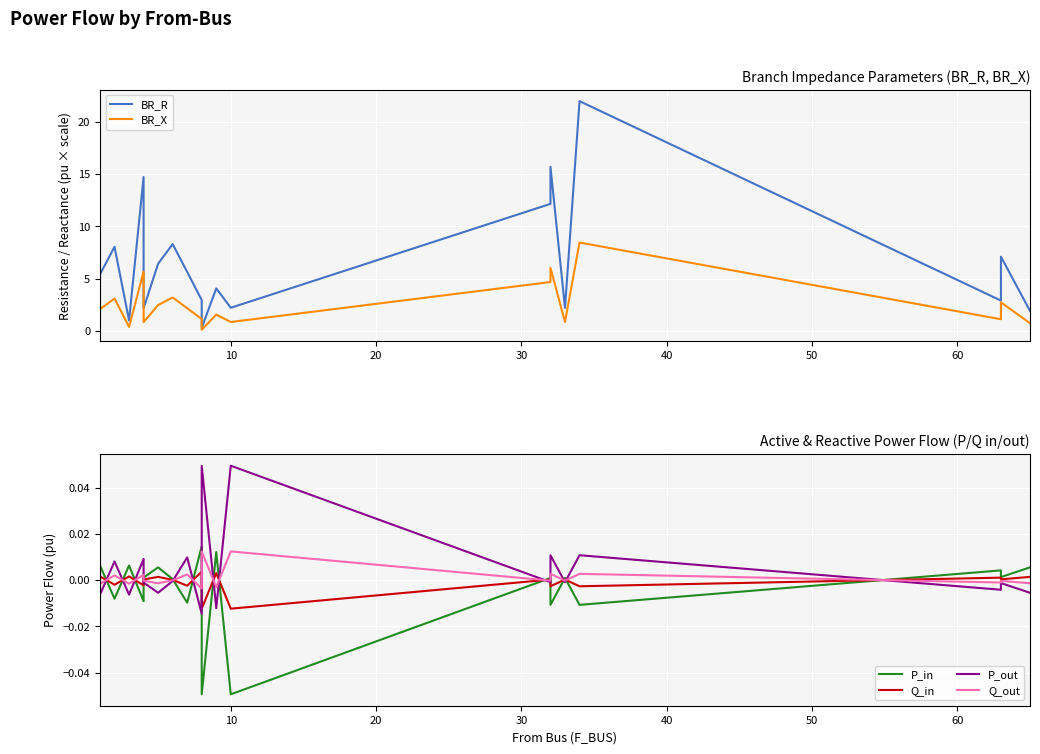

What is the highest value of the BR_R series?

22.0